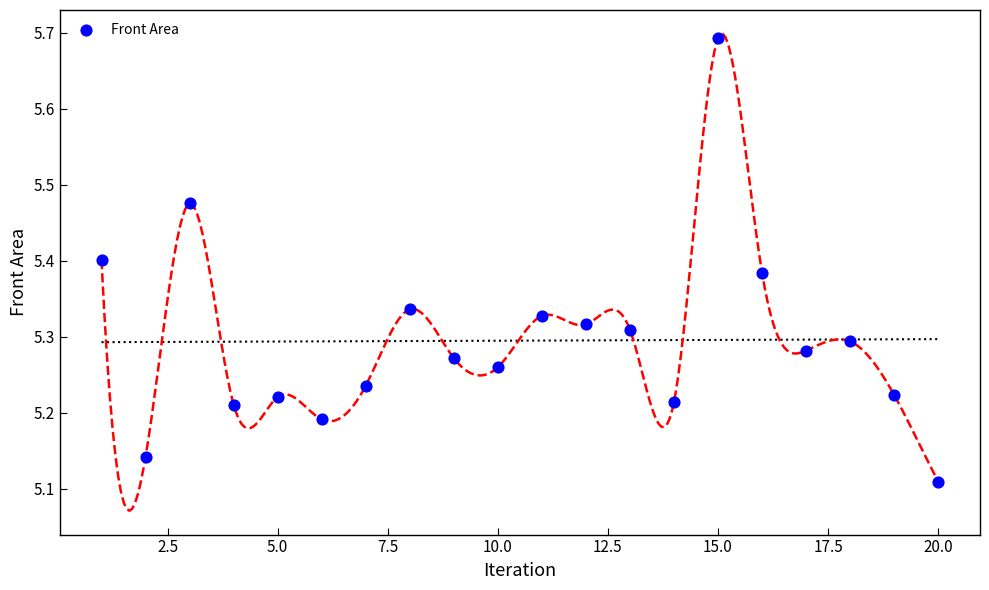

What is the range of X values (max minus min)?

19.0